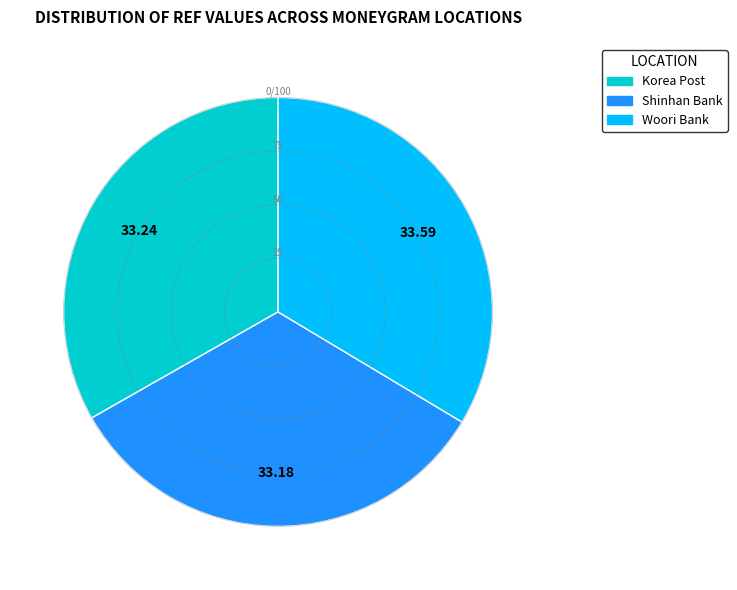

Does any single category account for the majority?

No